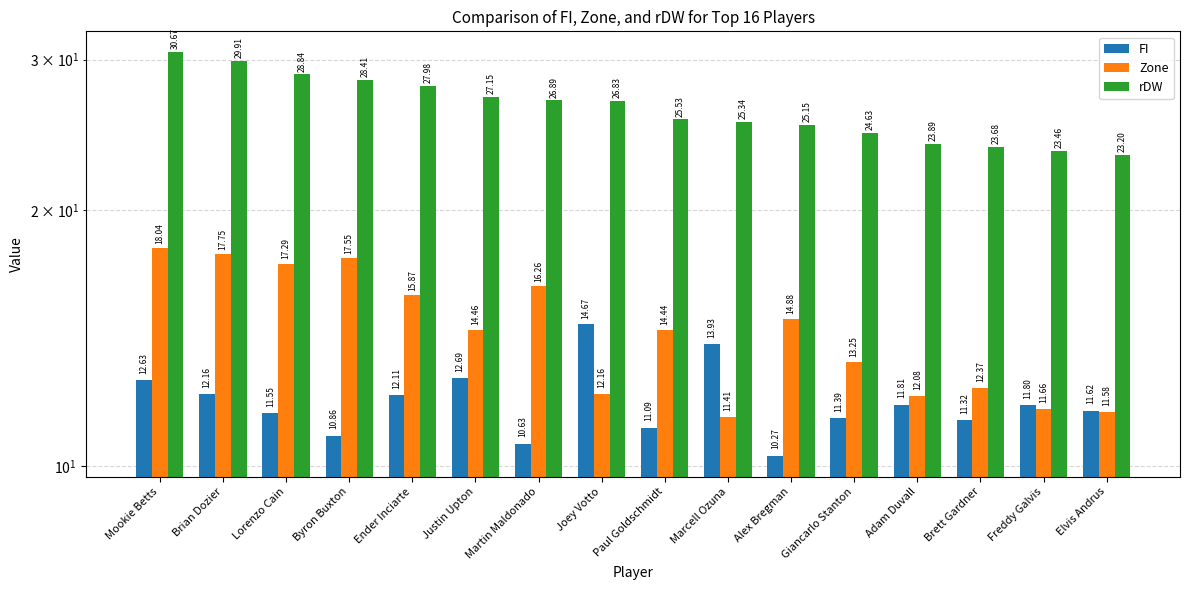

What is the value of the FI bar at the 2nd from the left?

12.2